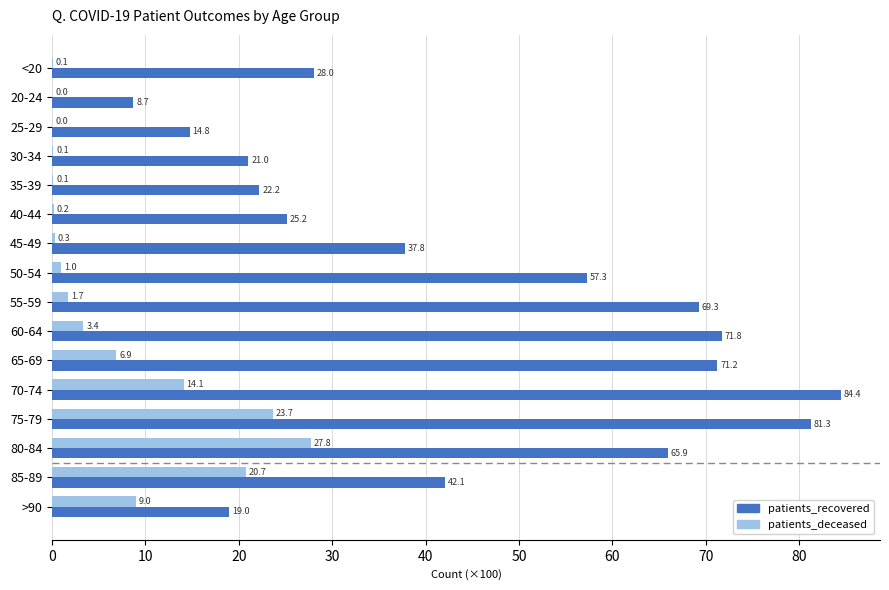

Which series changed the most between <20 and 80-84?

patients_recovered